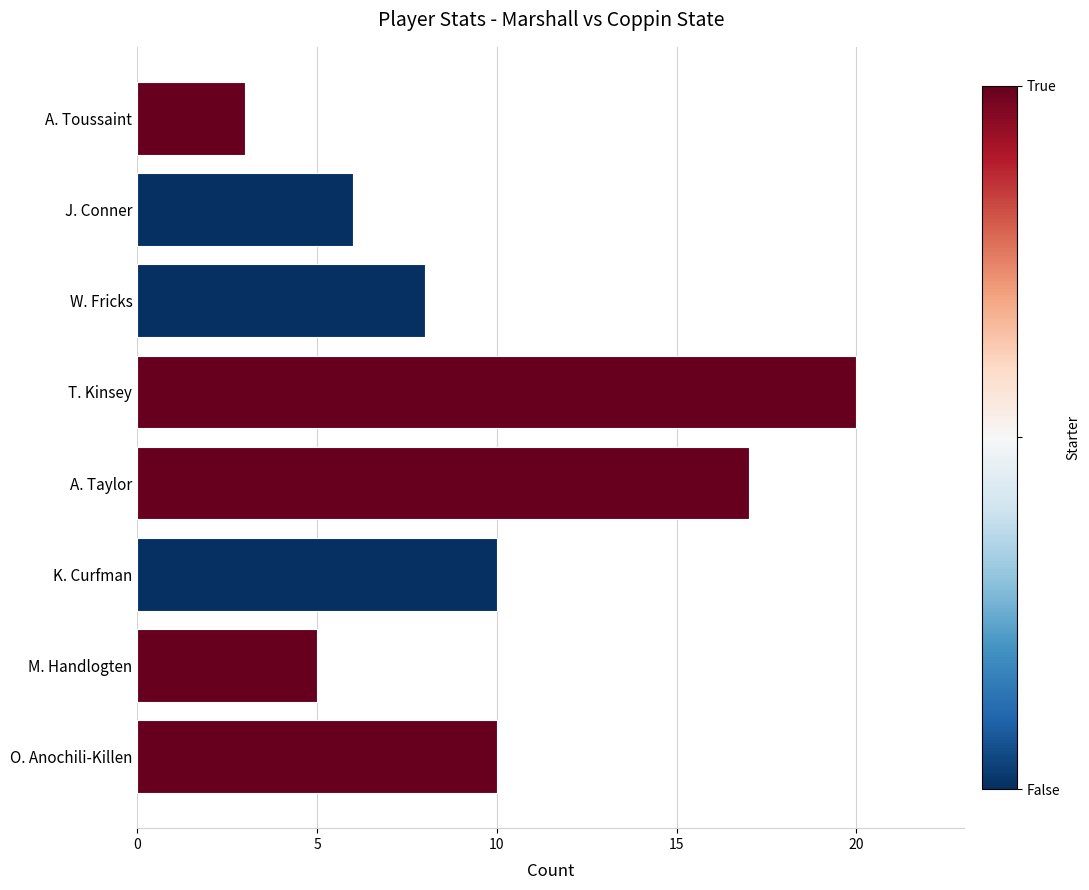

What is the difference between the second highest and second lowest values?

12